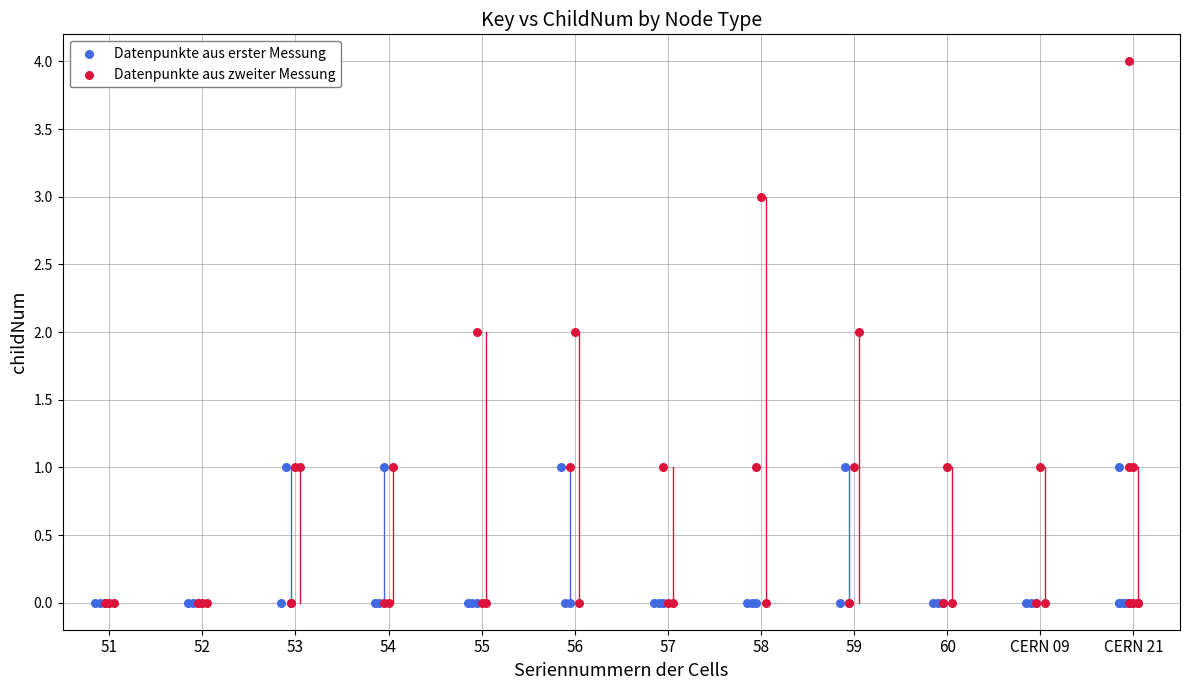

Which series reaches the maximum Y coordinate?

Datenpunkte aus zweiter Messung